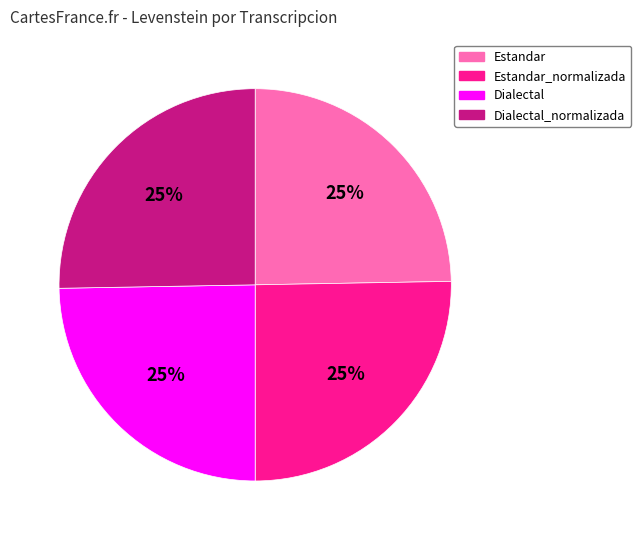

Approximately how many times larger is the value at Estandar compared to Dialectal_normalizada?

1.0